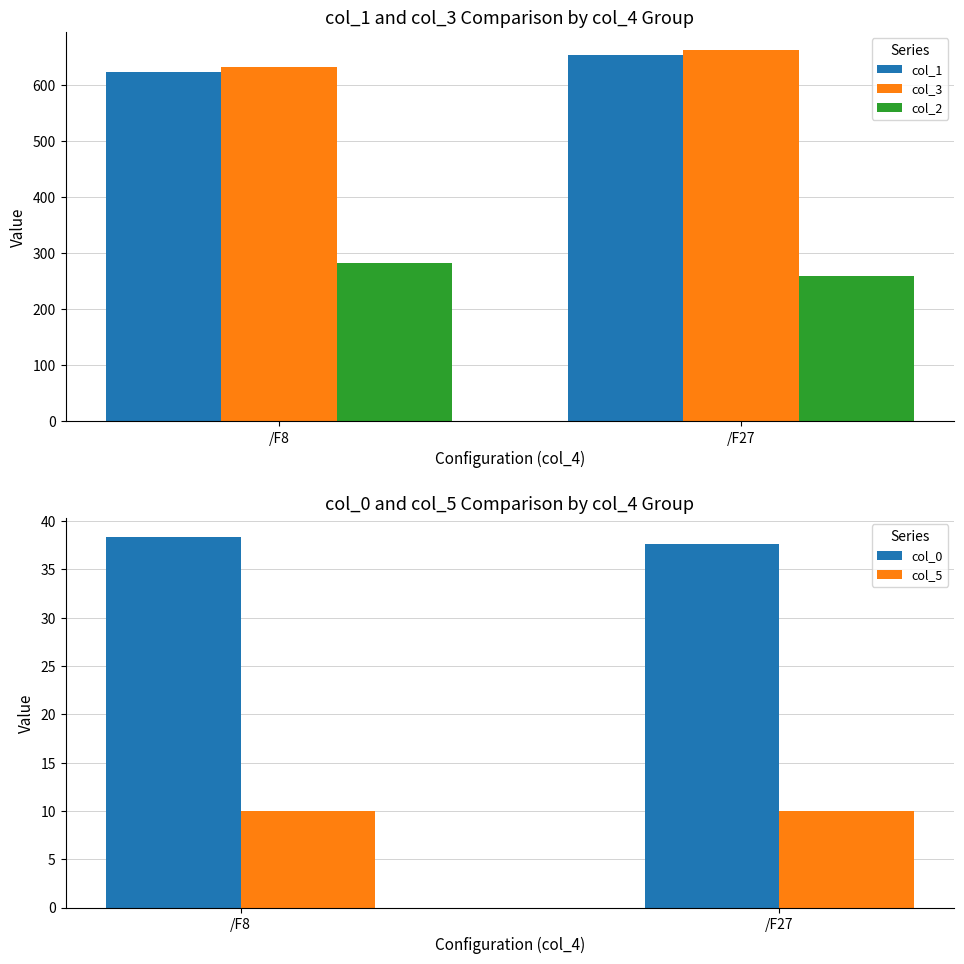

Does the chart contain stacked bars?

No